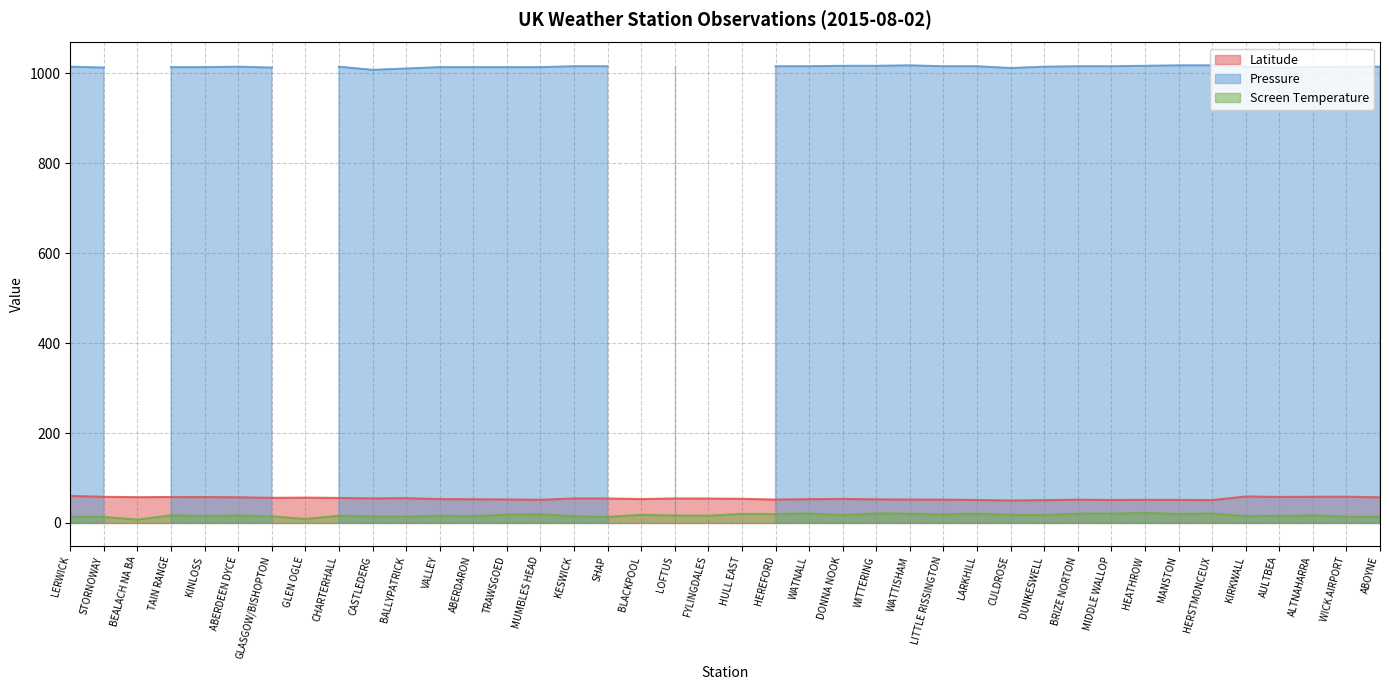

How many values in the Latitude series exceed 54?

20